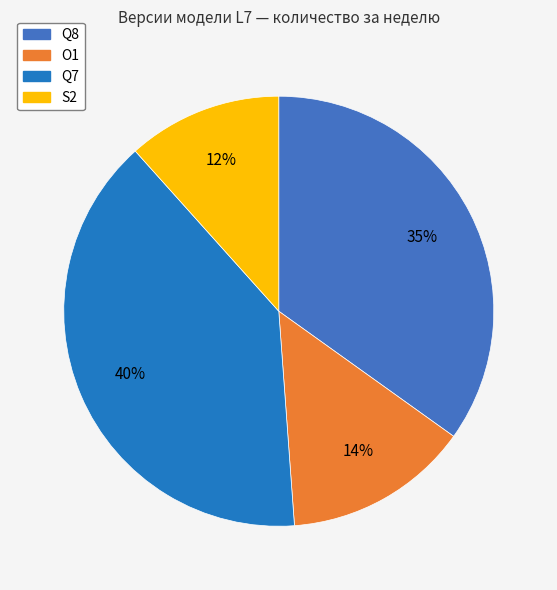

To the nearest percent, what is the difference between the S2 and Q7 slice percentages?

28%